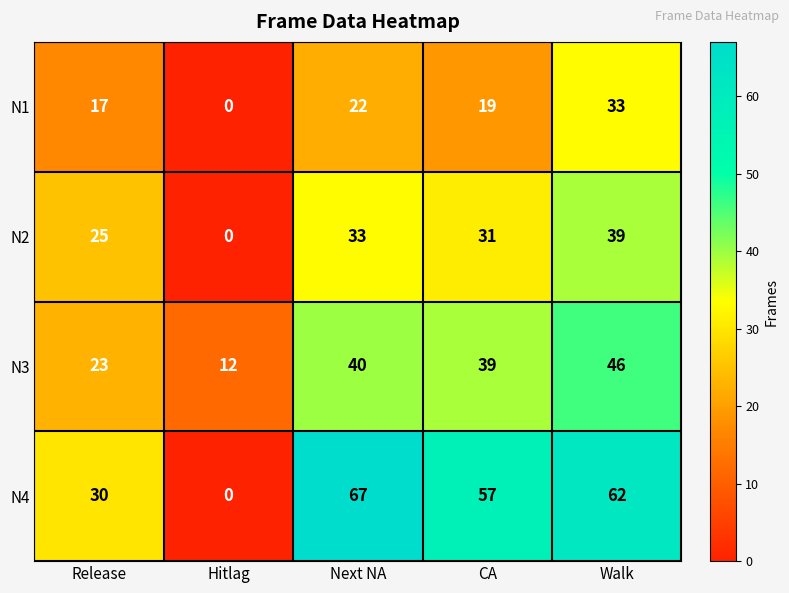

Reading left to right, what are all the values shown in this chart?

N1: 17	0	22	19	33
N2: 25	0	33	31	39
N3: 23	12	40	39	46
N4: 30	0	67	57	62